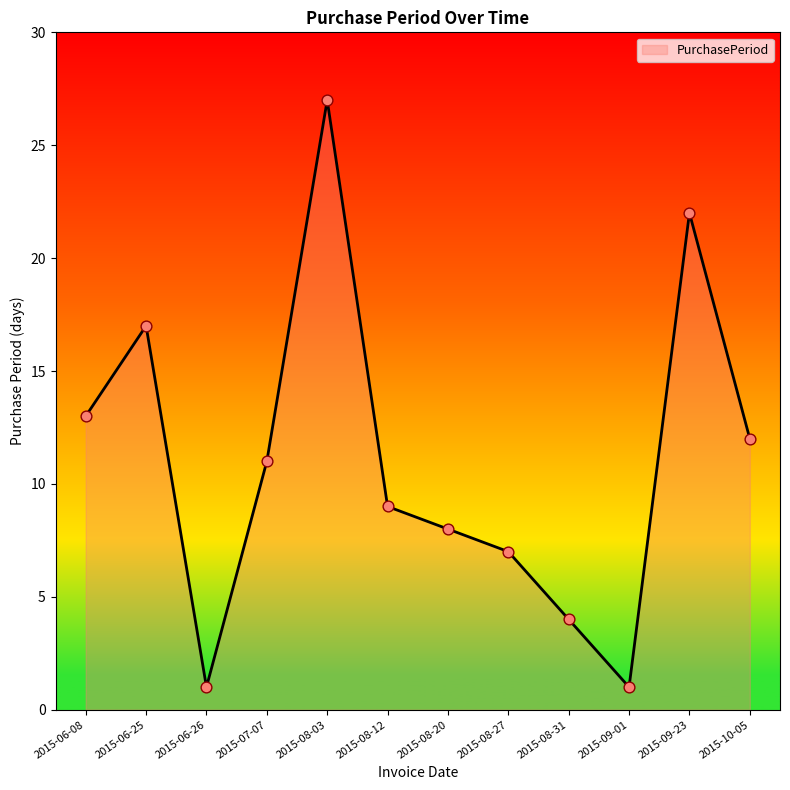

What is the change in value from 2015-07-07 to 2015-08-27?

-4